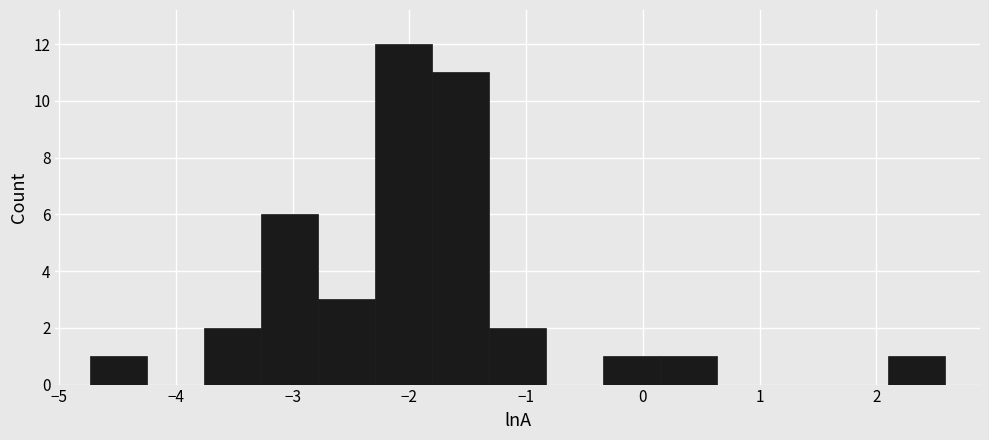

Reading left to right, transcribe this chart: for each bar, give the range it covers on the x-axis and its height. Neither the bar edges nor the heights are printed on the chart, so give them approximately, as read against the axes.

-4.7 to -4.2: 1
-4.2 to -3.8: 0
-3.8 to -3.3: 2
-3.3 to -2.8: 6
-2.8 to -2.3: 3
-2.3 to -1.8: 12
-1.8 to -1.3: 11
-1.3 to -0.8: 2
-0.8 to -0.3: 0
-0.3 to 0.1: 1
0.1 to 0.6: 1
0.6 to 1.1: 0
1.1 to 1.6: 0
1.6 to 2.1: 0
2.1 to 2.6: 1